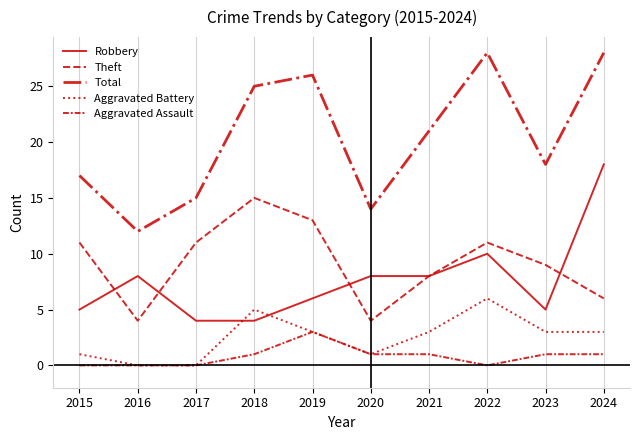

Which category has the lowest value in the Aggravated Battery series?

2016